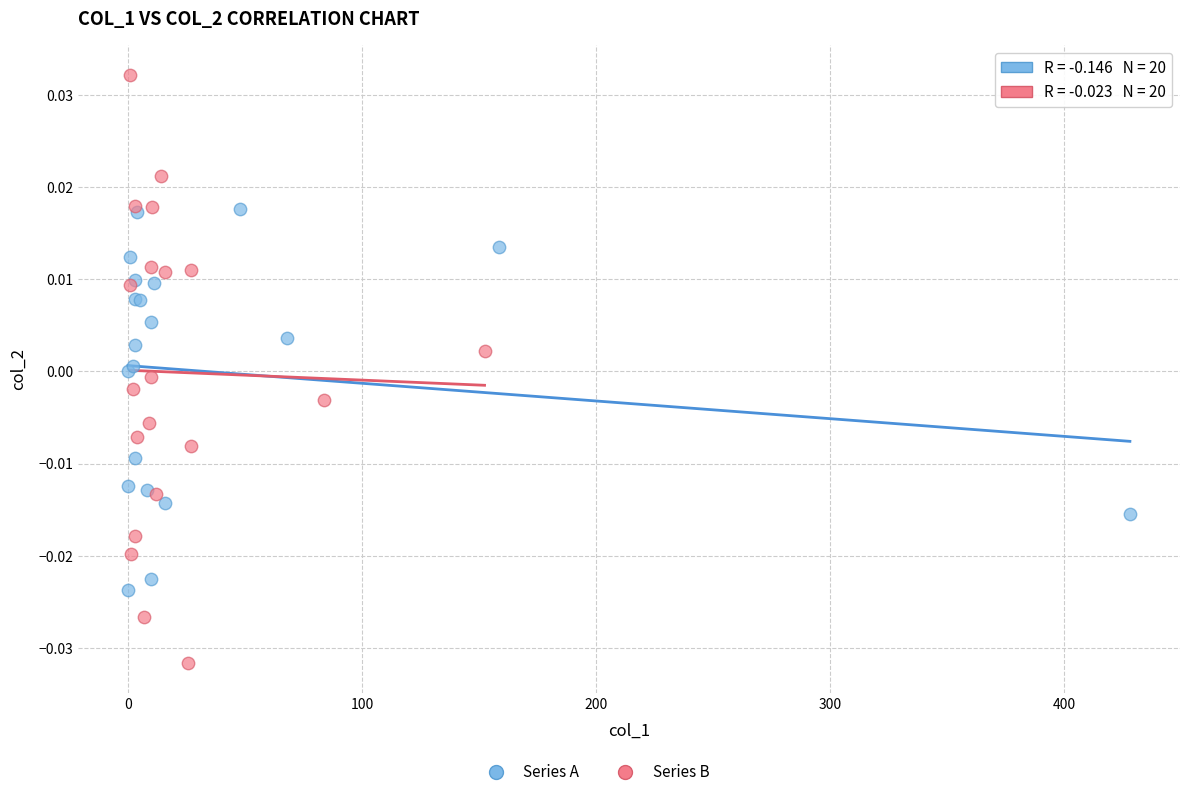

Which series contains the highest Y value?

Series B